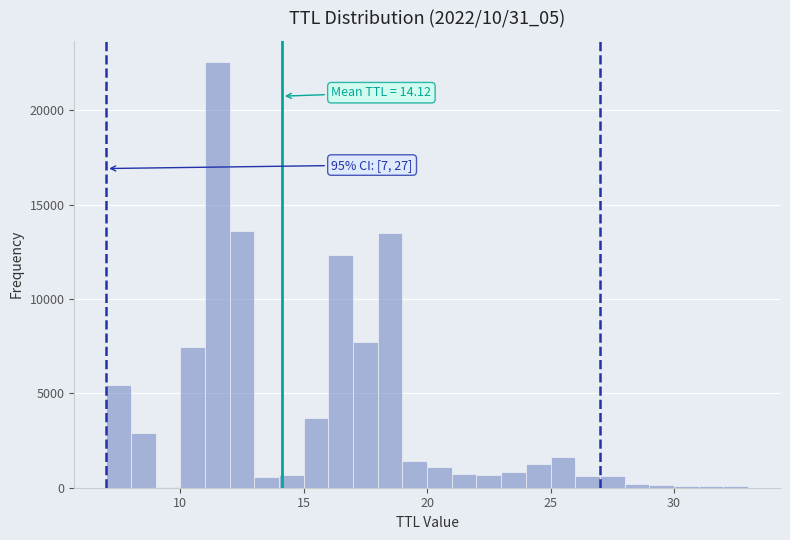

Read against the x-axis, roughly where is the centre of the tallest bar?

11.5